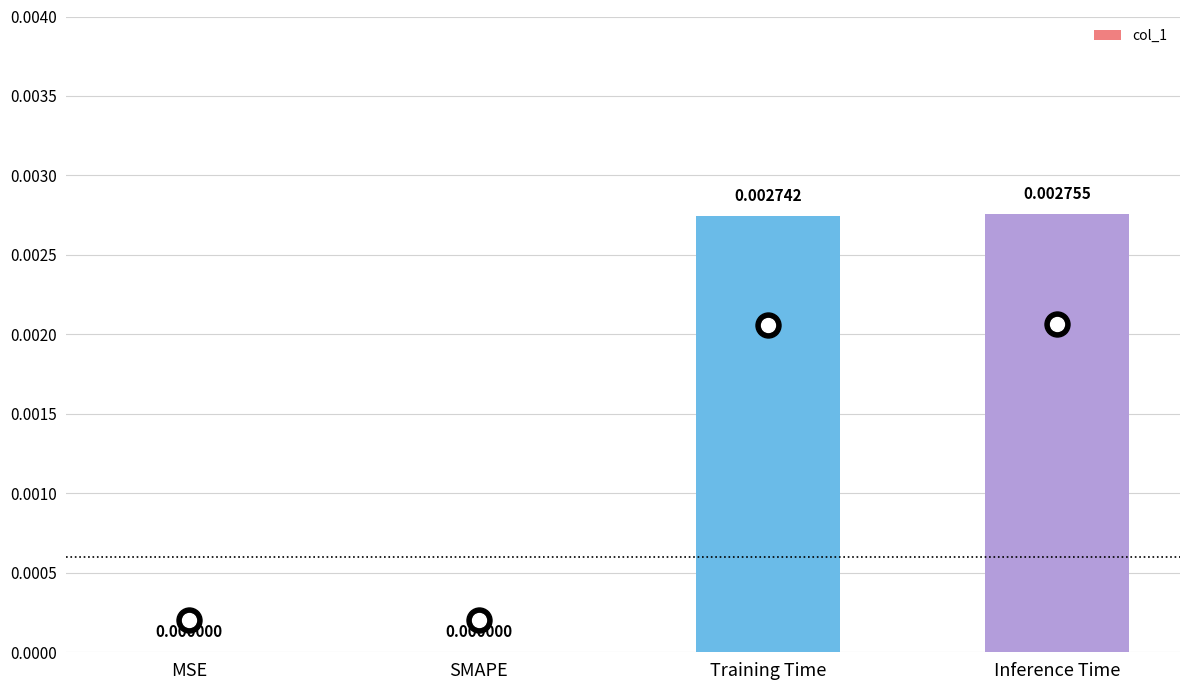

Which has a higher value, Inference Time or MSE?

Inference Time